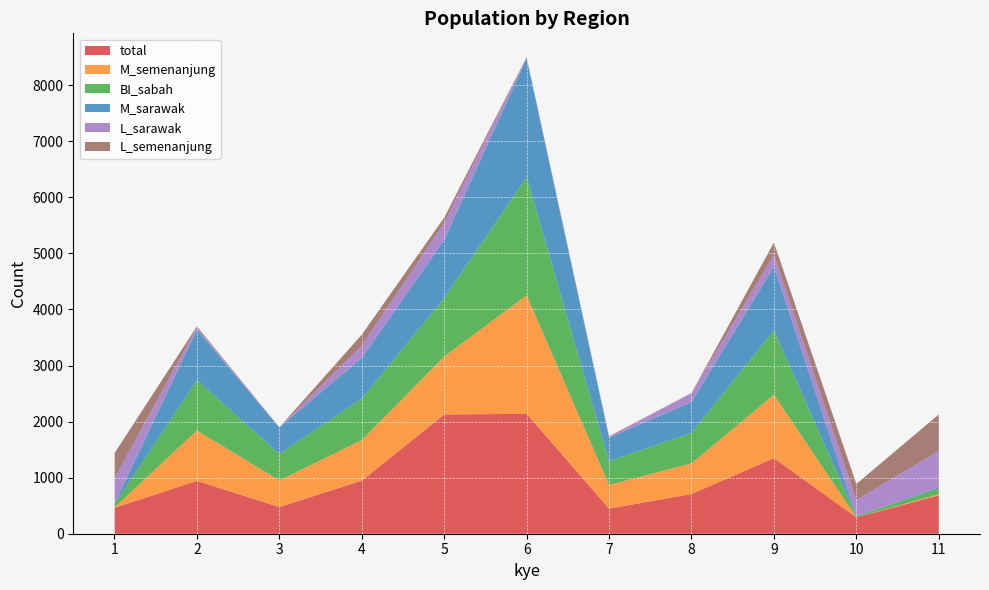

Reading left to right, list all the values displayed in this chart.

total: 1=461	2=942	3=476	4=946	5=2127	6=2138	7=447	8=708	9=1348	10=292	11=684
M_semenanjung: 1=8	2=899	3=474	4=724	5=1033	6=2114	7=422	8=547	9=1131	10=1	11=21
BI_sabah: 1=56	2=899	3=472	4=741	5=1042	6=2111	7=421	8=545	9=1149	10=18	11=102
M_sarawak: 1=8	2=899	3=474	4=724	5=1035	6=2114	7=423	8=547	9=1131	10=1	11=23
L_sarawak: 1=452	2=41	3=1	4=220	5=306	6=19	7=18	8=160	9=217	10=288	11=647
L_semenanjung: 1=451	2=19	3=1	4=195	5=95	6=3	7=7	8=3	9=217	10=288	11=650